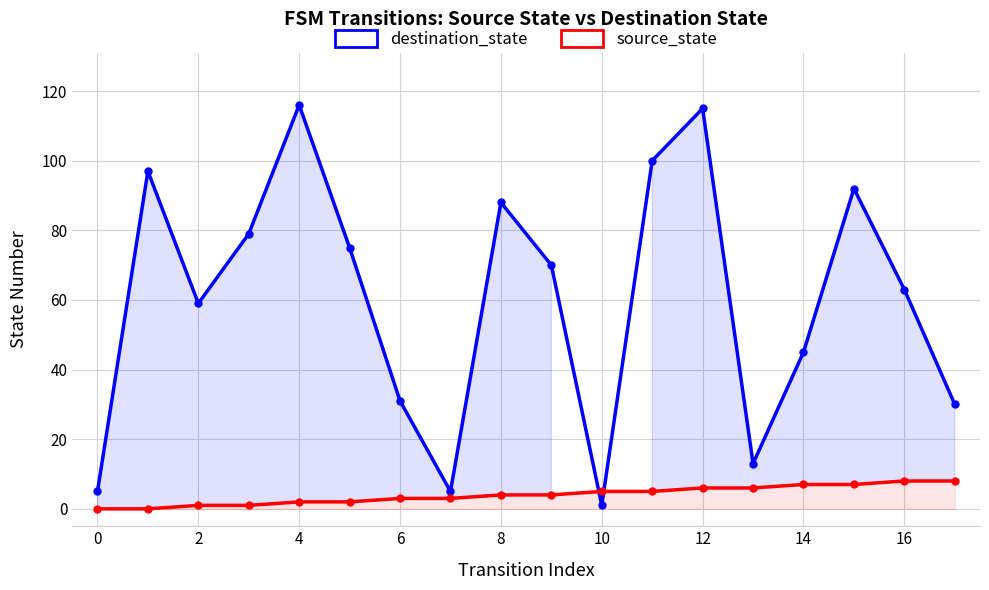

At which category does destination_state reach its first local valley?

2